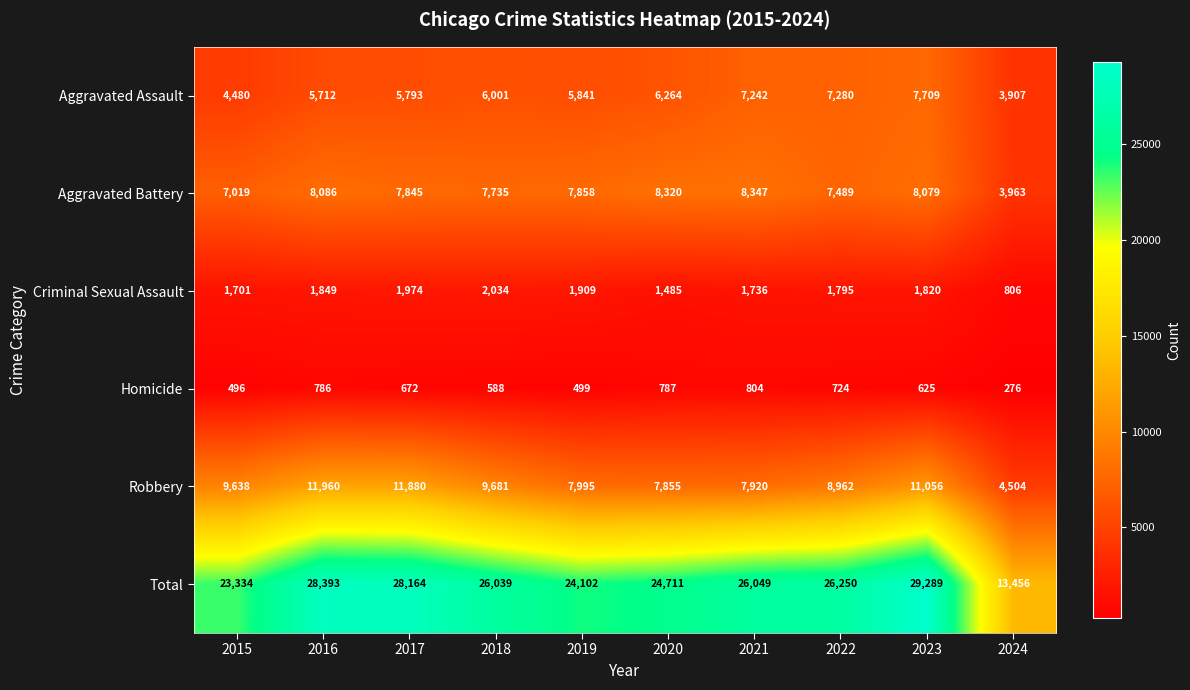

At which category is the sum across all series the highest?

2023